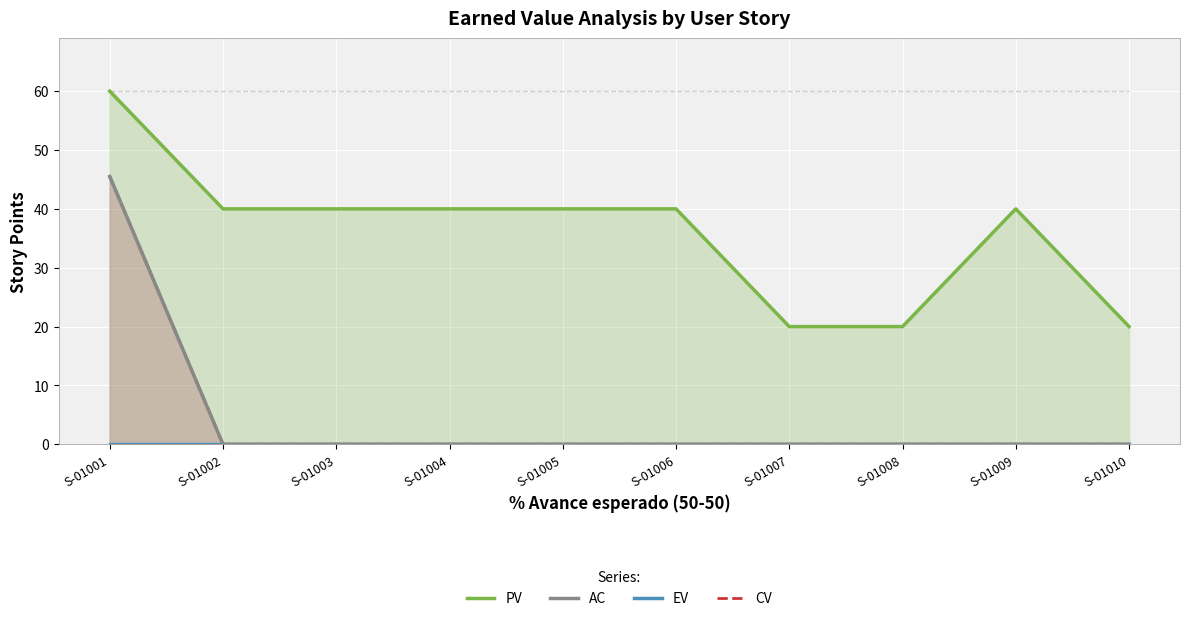

List the labels in order of AC value, smallest first.

S-01002, S-01003, S-01004, S-01005, S-01006, S-01007, S-01008, S-01009, S-01010, S-01001